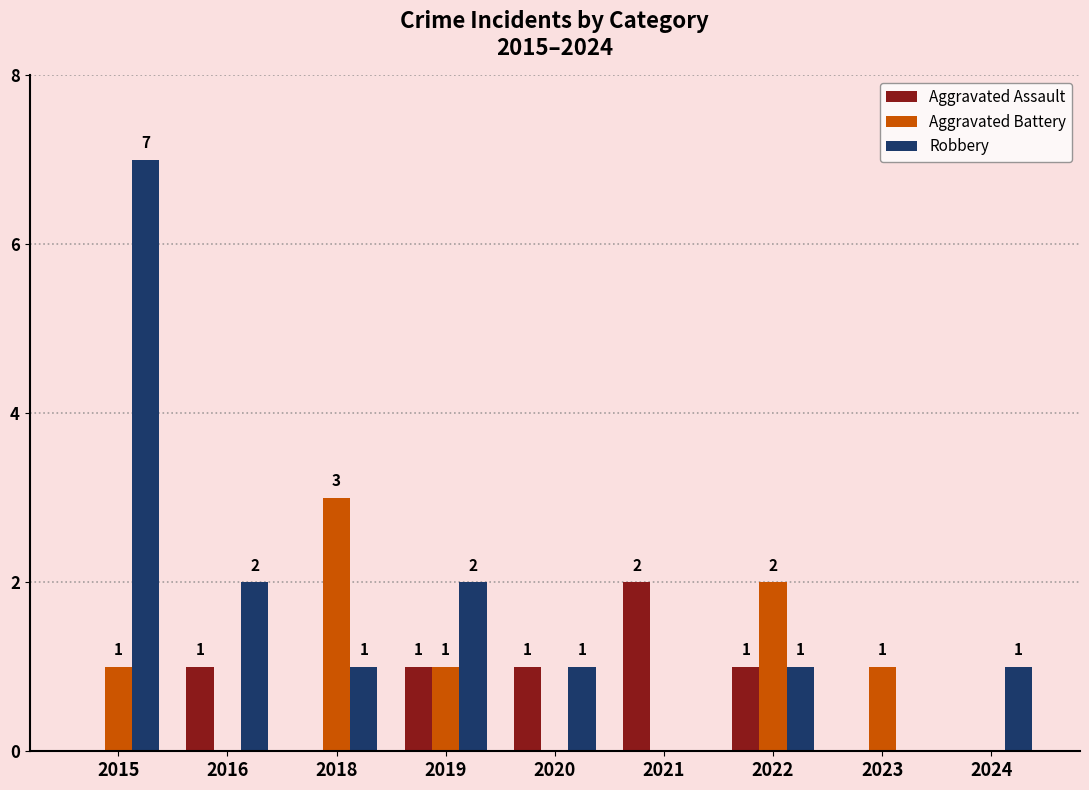

Is the value of Aggravated Battery at 2018 greater than the value of Robbery at 2021?

Yes